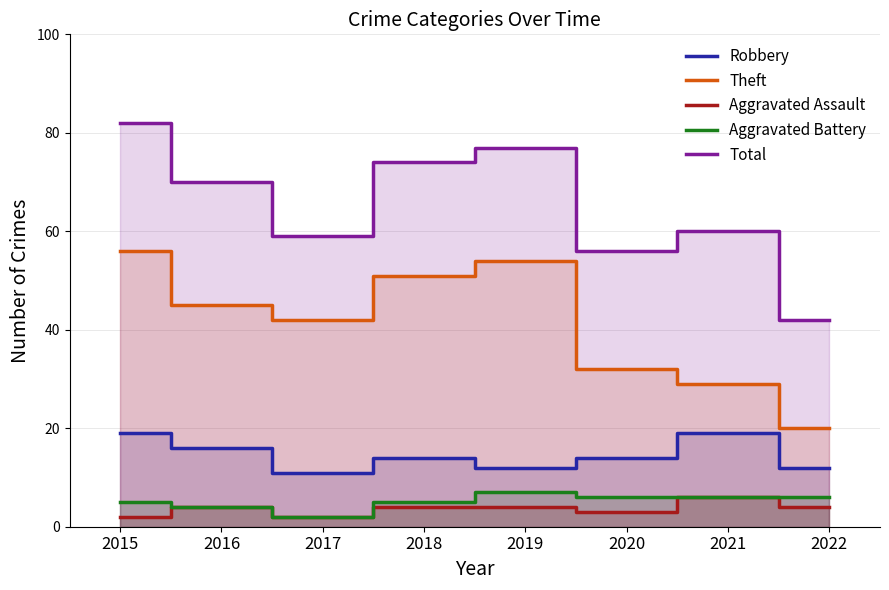

Is the value of Theft at 2020 greater than the value of Robbery at 2016?

Yes